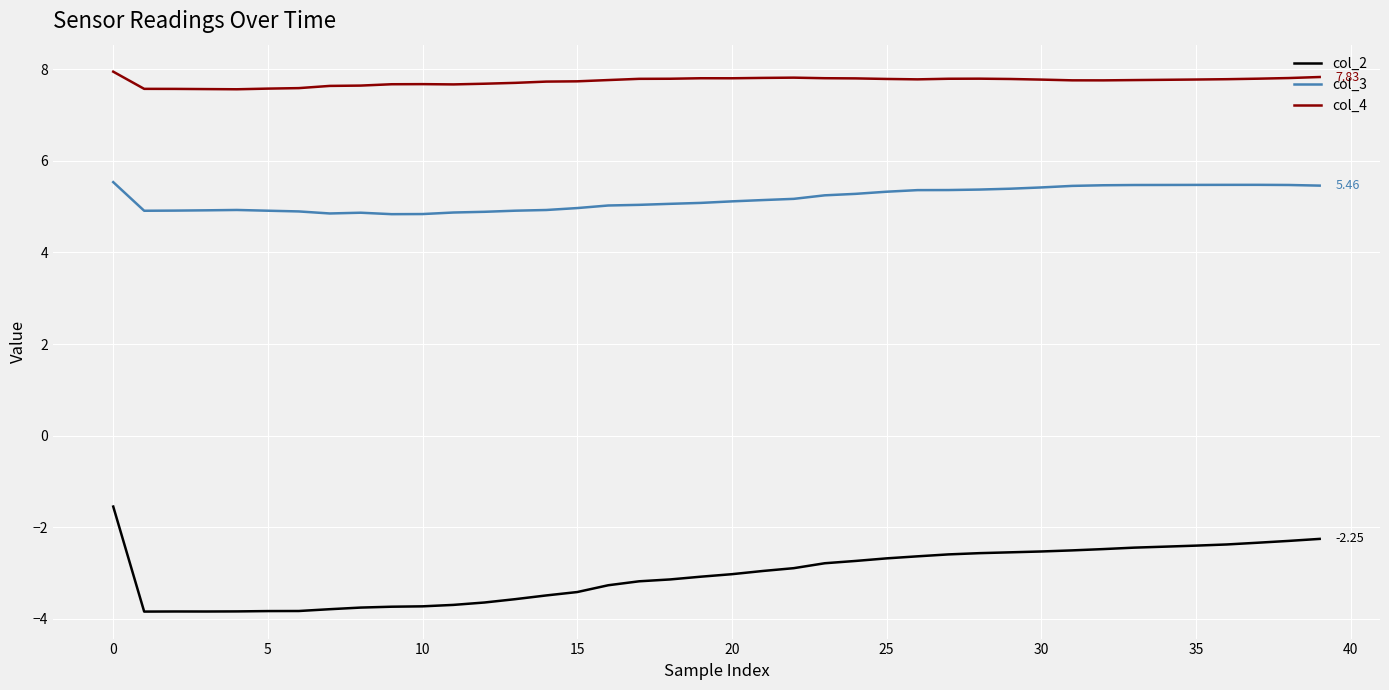

What is the difference between the second highest and minimum values in the col_4 series?

0.3